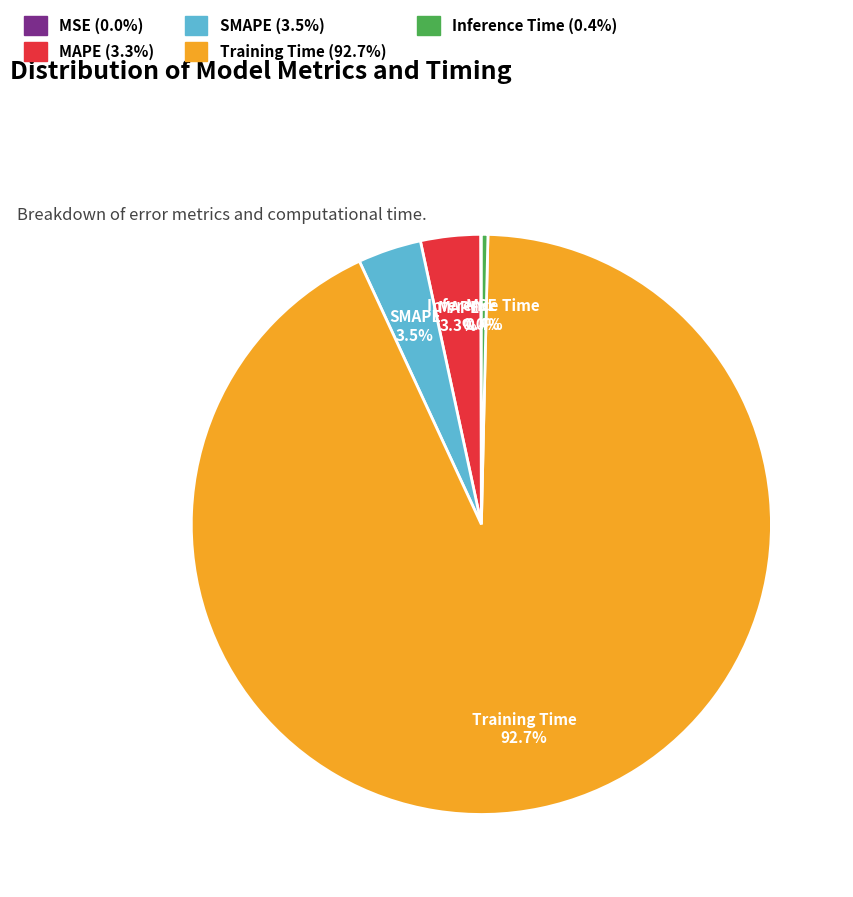

Which category has the biggest portion of the pie?

Training Time